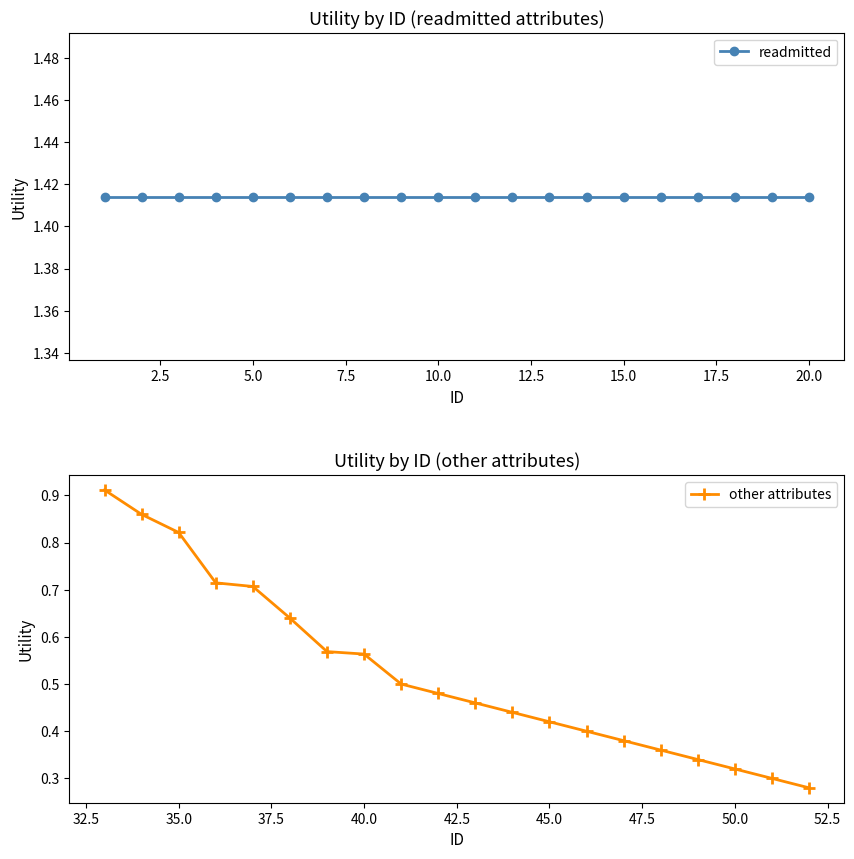

At how many categories does at least one series exceed 0?

20